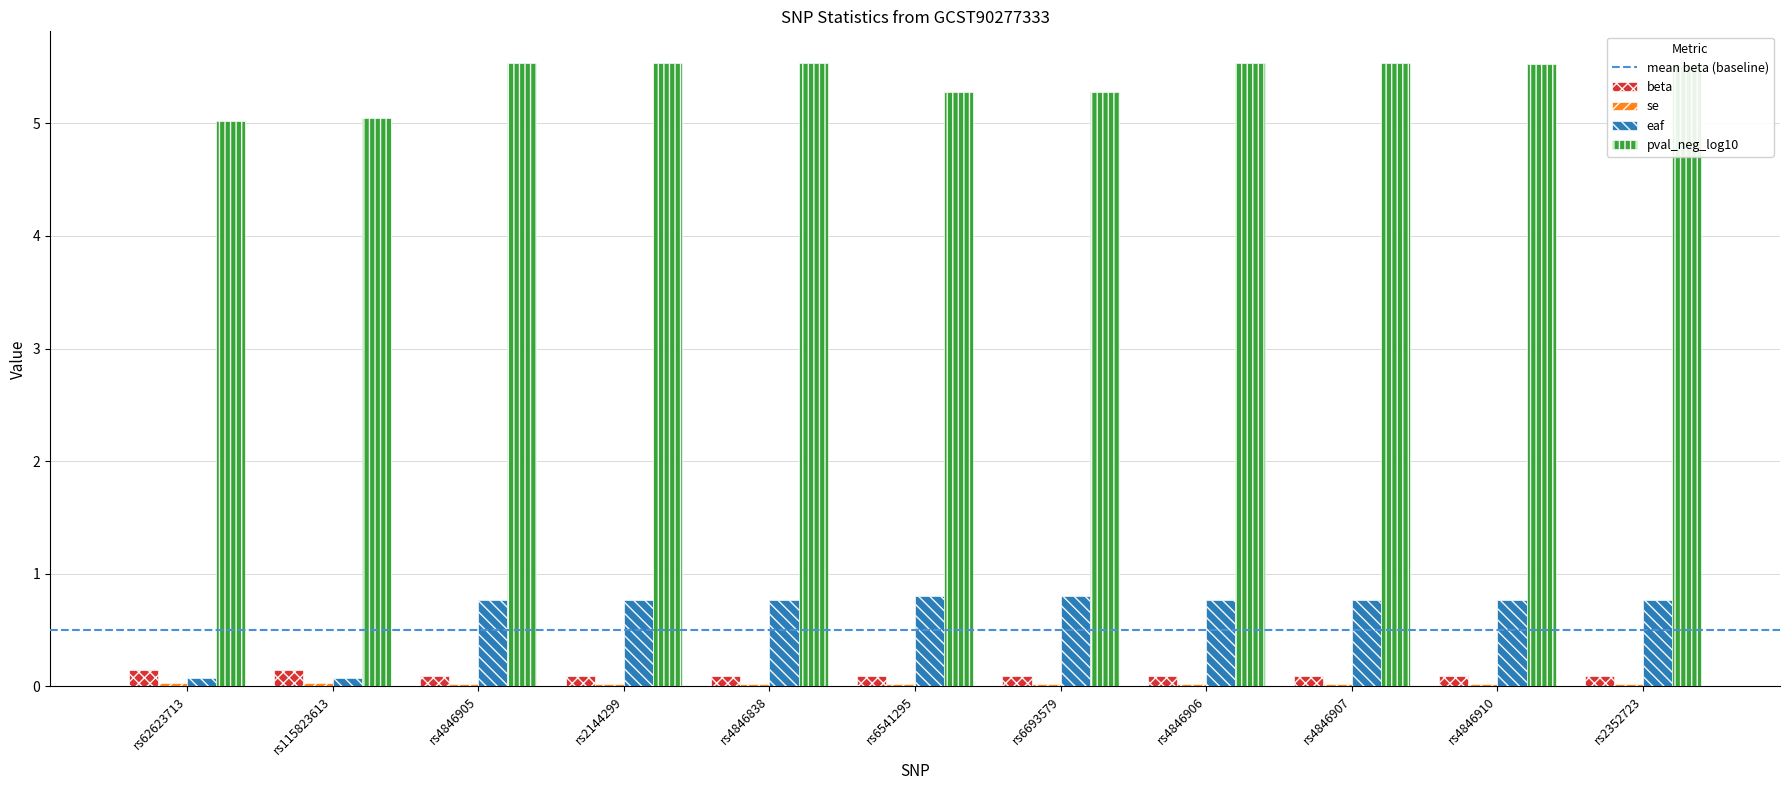

What is the difference between the highest and lowest values at rs62623713?

5.0